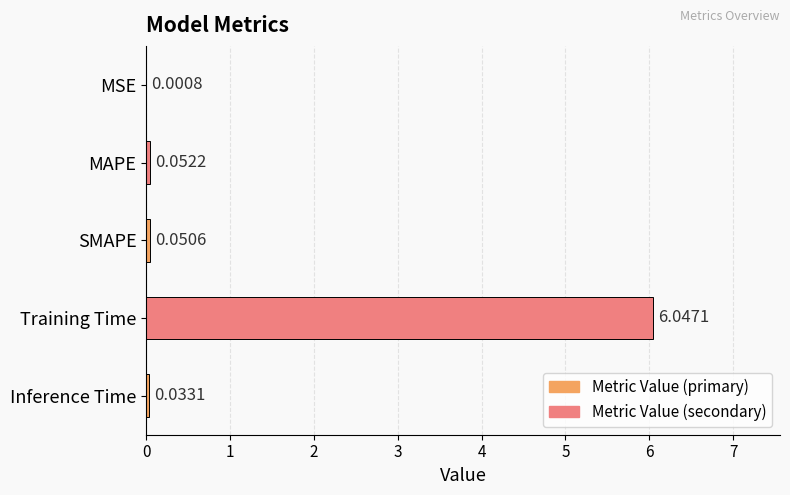

What is the sum of the values at MAPE and Training Time?

6.1